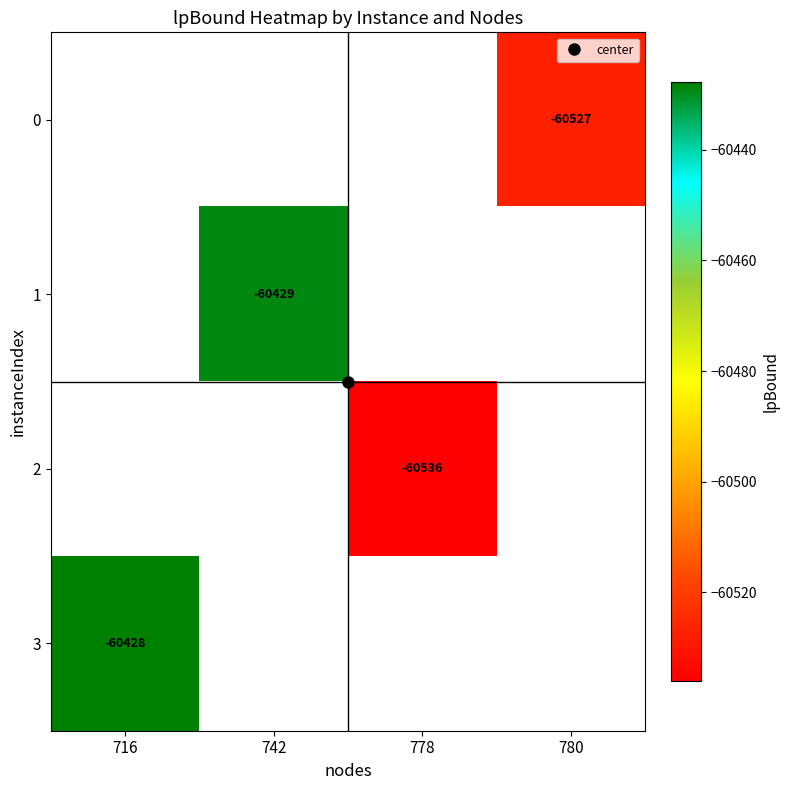

How many values in row_1 are below zero?

1